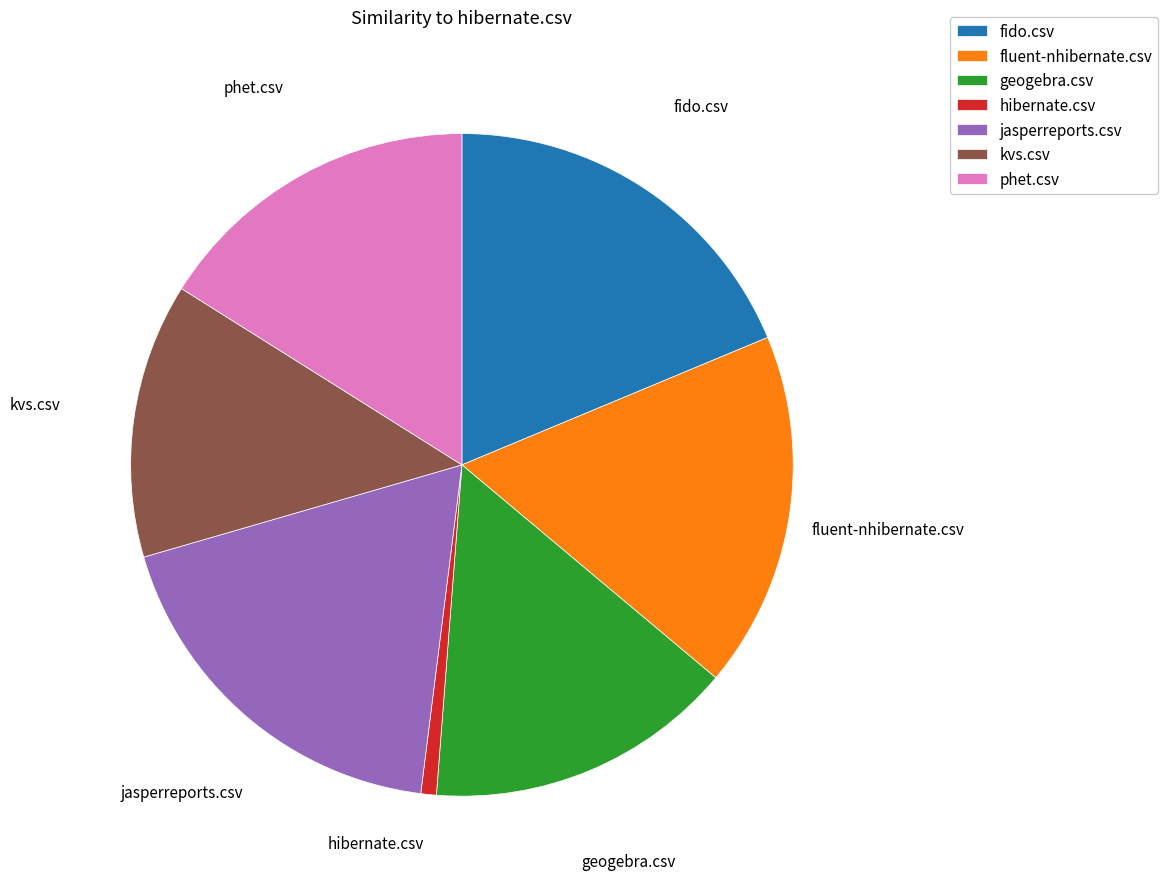

Is it true that geogebra.csv is 15% of the pie?

True